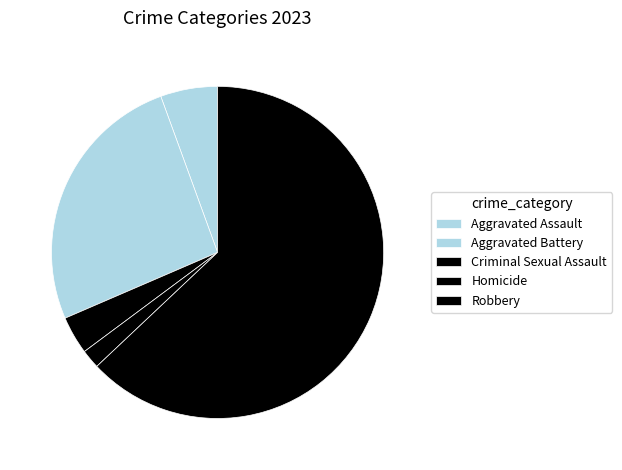

How many segments does this pie chart have?

5